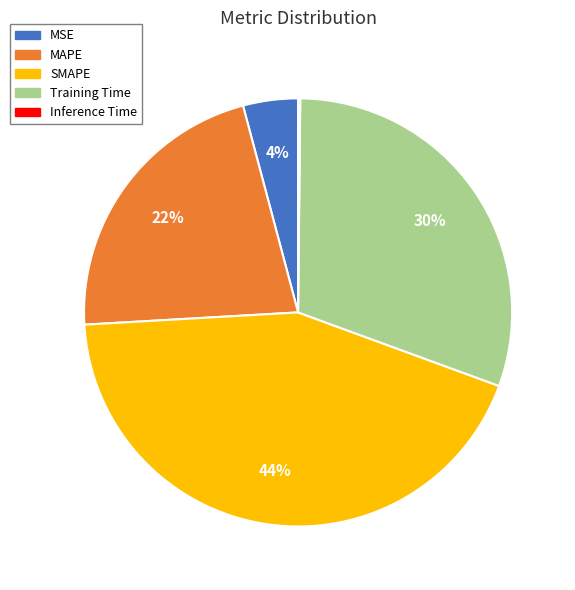

Which has a higher value, MSE or Training Time?

Training Time